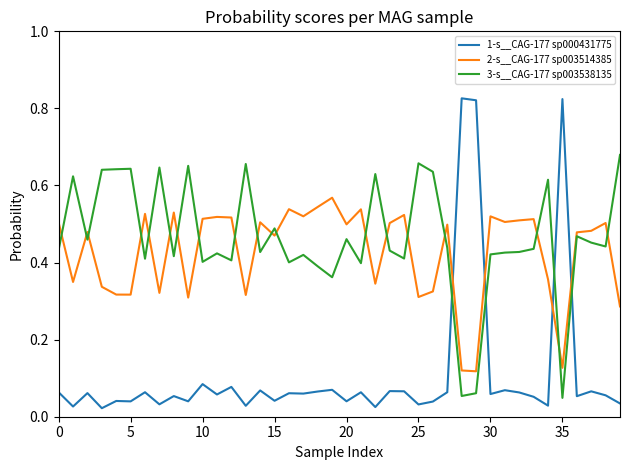

True or false: 1-s__CAG-177 sp000431775 and 3-s__CAG-177 sp003538135 cross at least once.

True